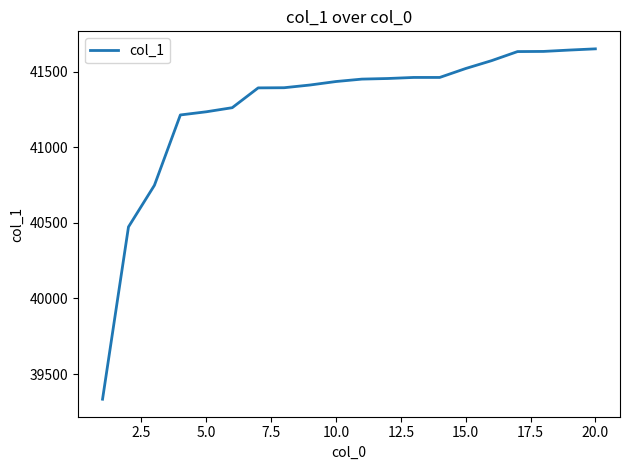

What is the maximum value shown in the chart?

41650